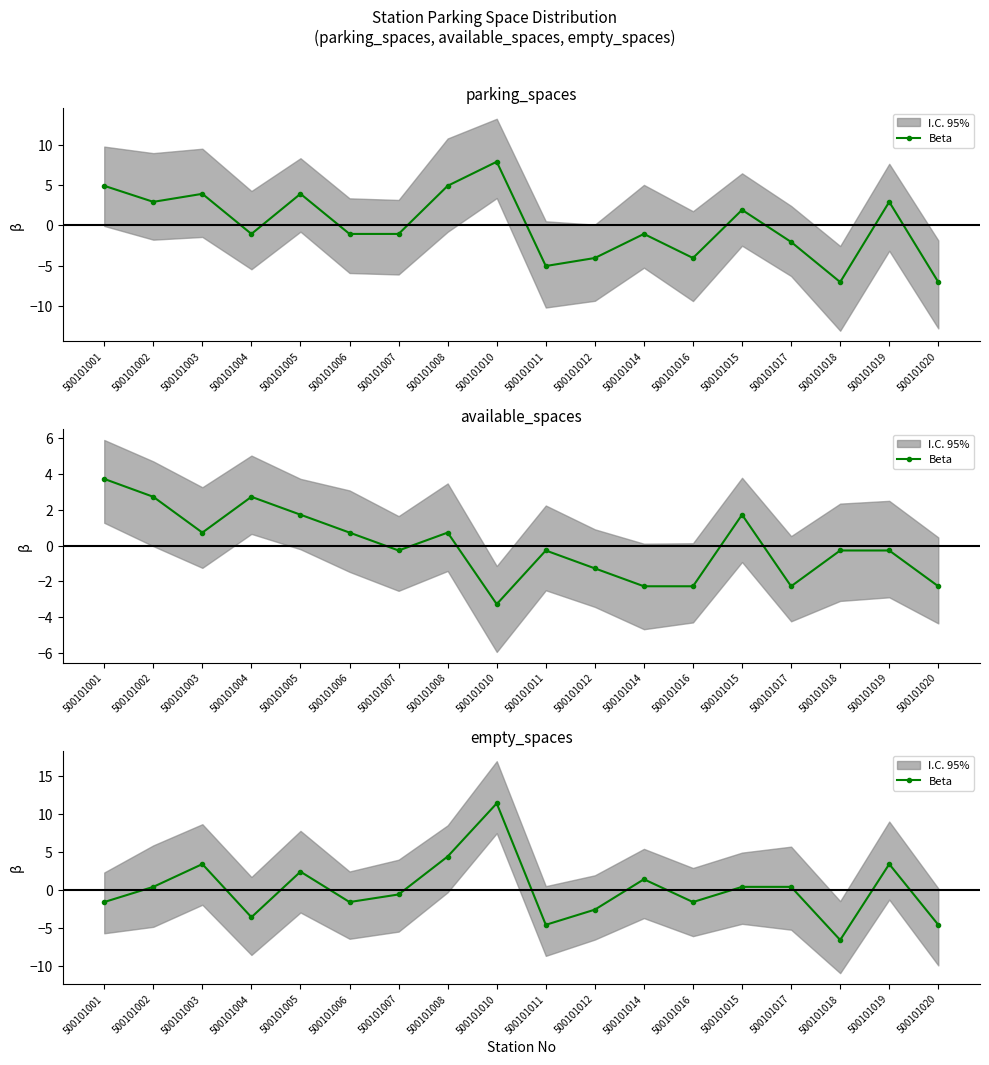

Which label corresponds to the largest value in the chart?

500101010